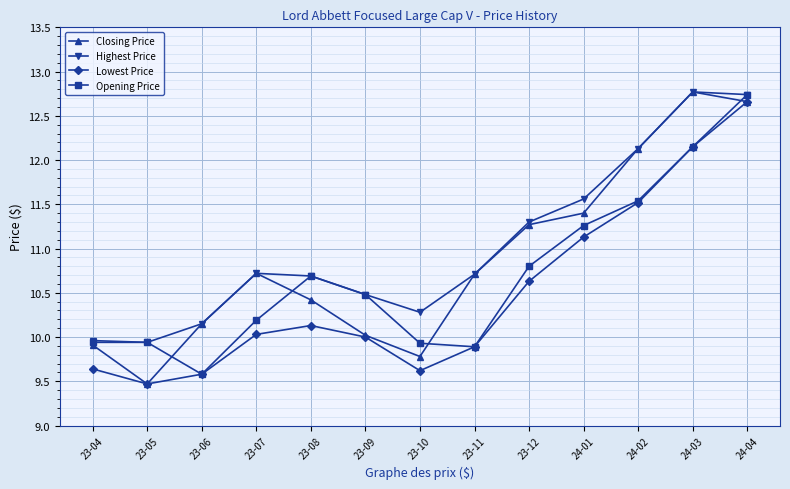

What is the sum of the Opening Price values at 24-03 and 23-11?

22.0